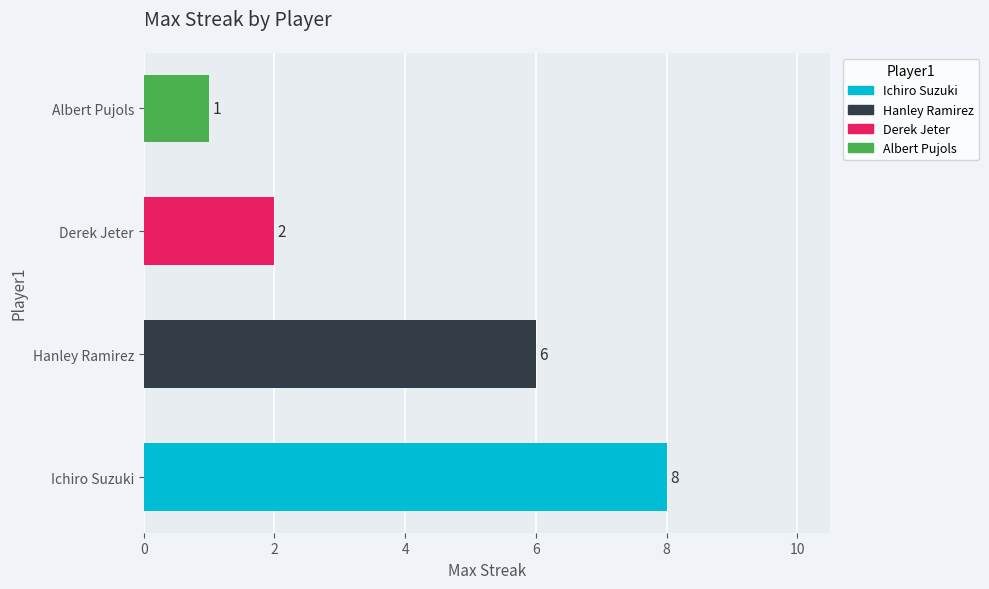

Which series has the widest spread of values?

Max Streak